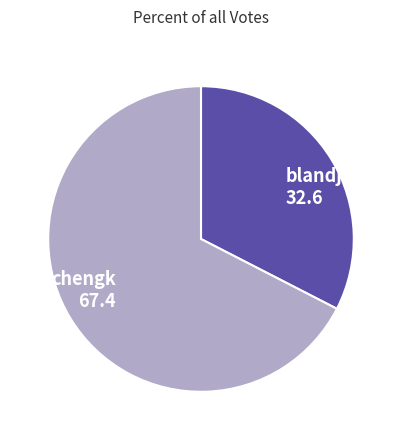

Is it true that blandj is 33% of the pie?

True